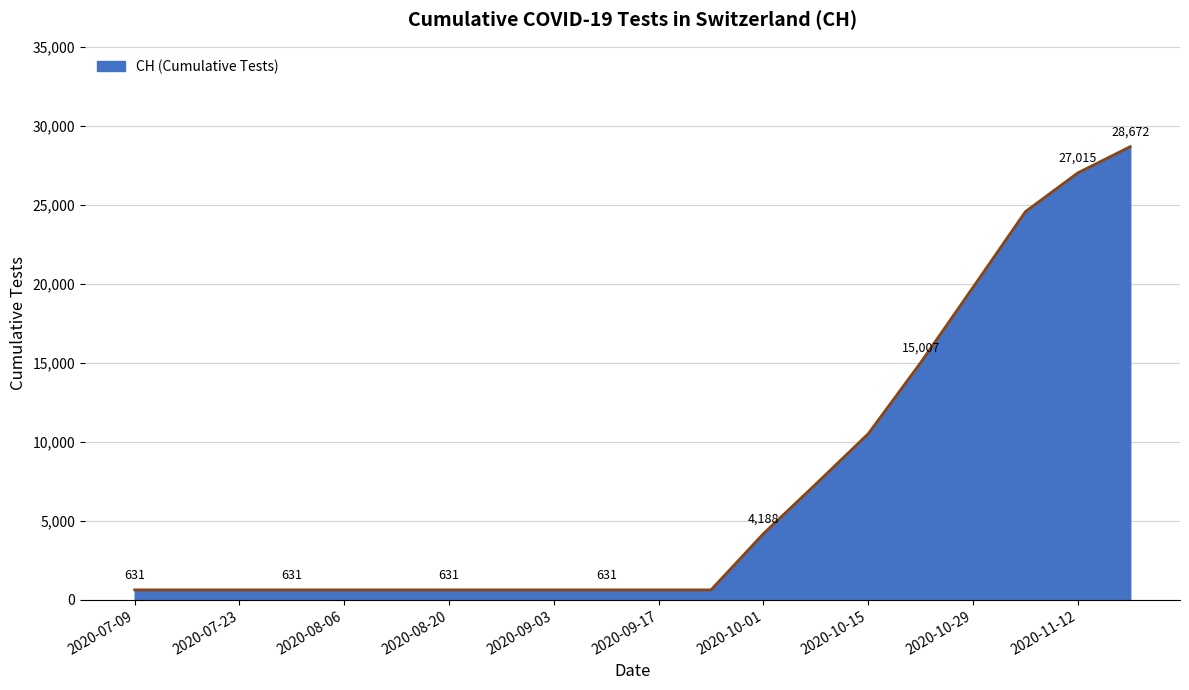

What is the maximum value shown in the chart?

28672